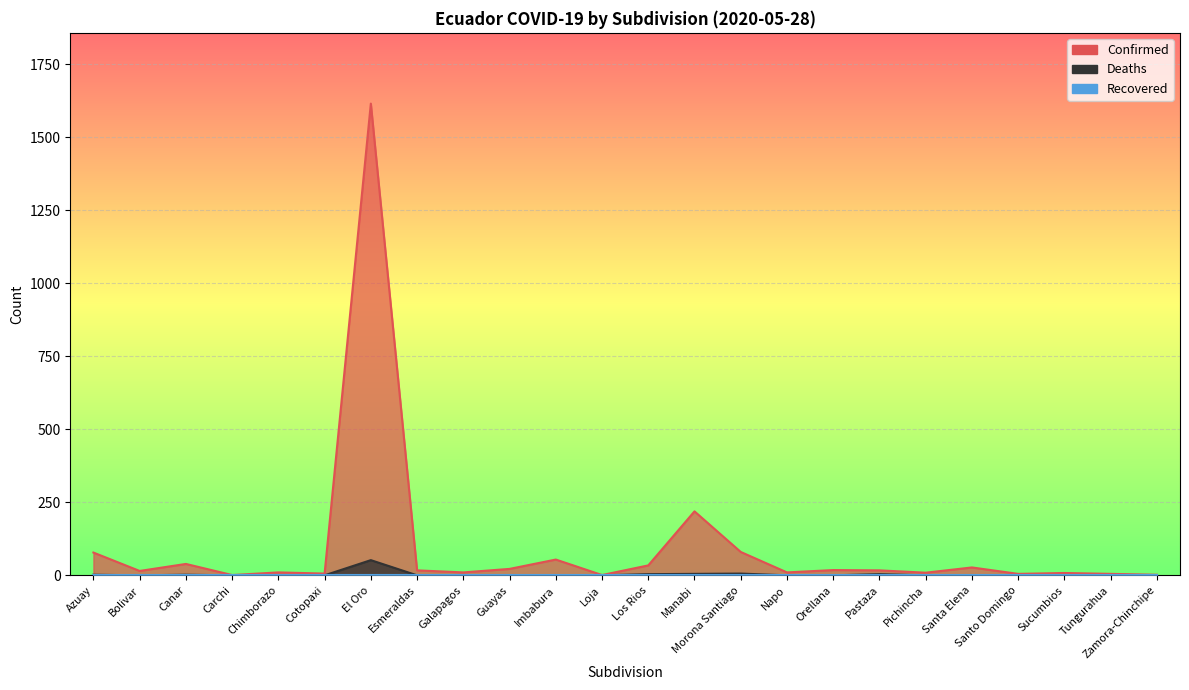

True or false: Deaths and Confirmed cross at least once.

False